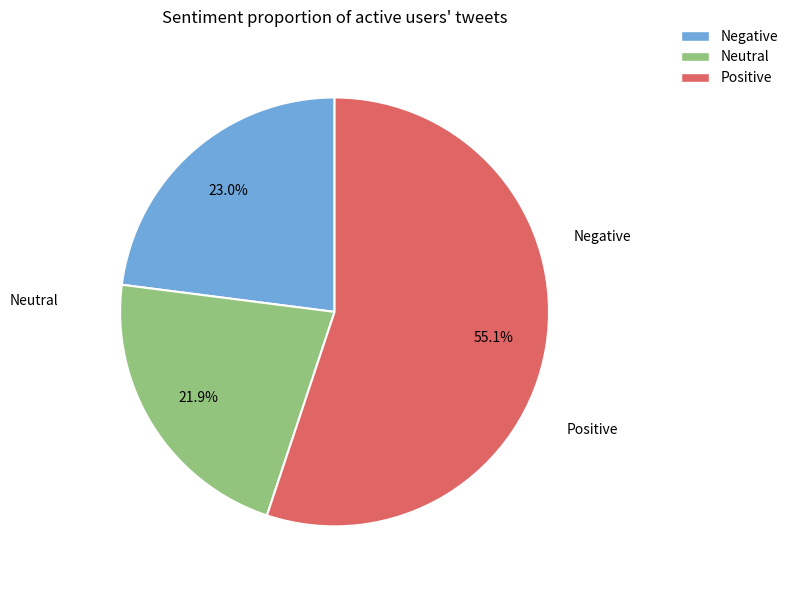

Is there a majority slice in this chart?

Yes